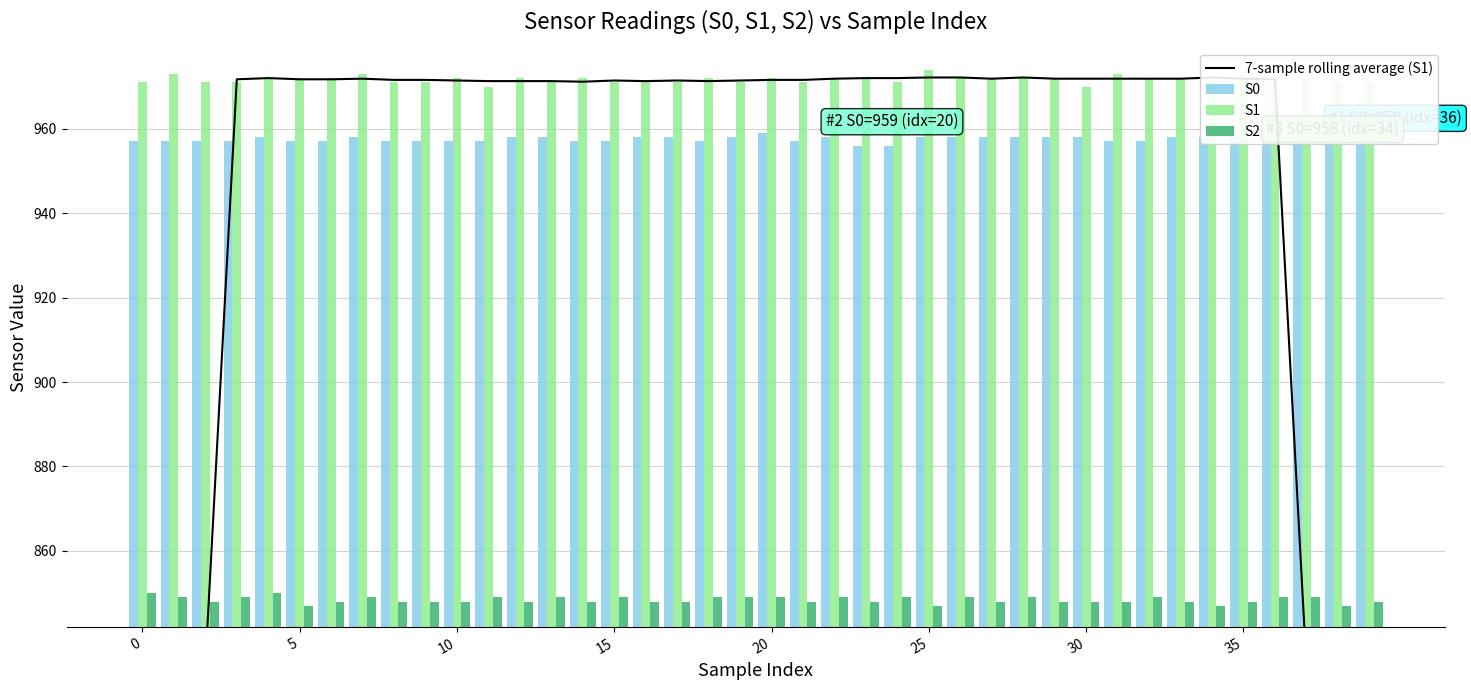

At how many categories does at least one series exceed 960?

40